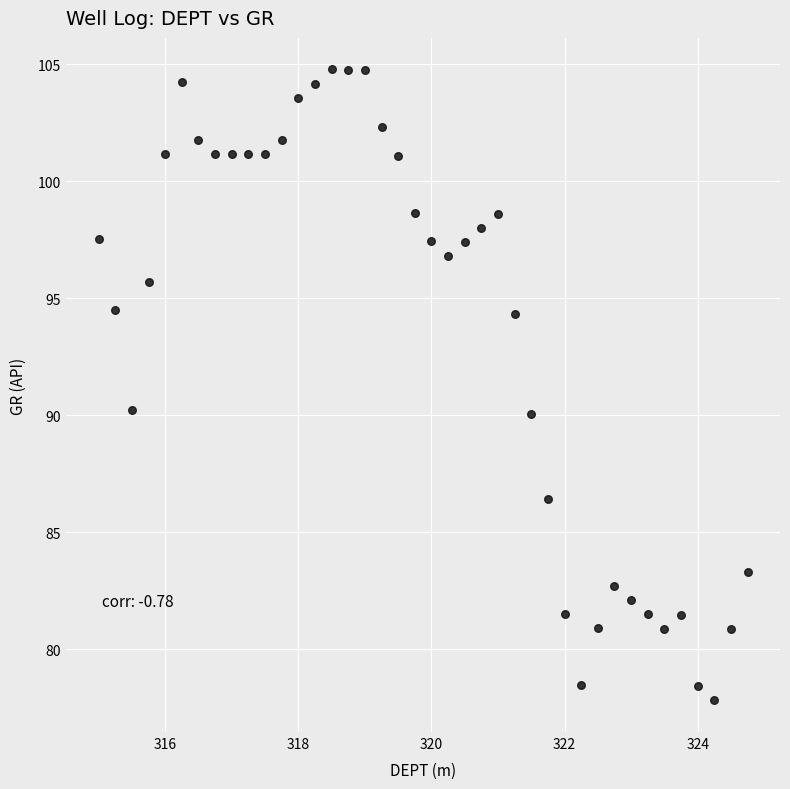

What is the range of Y values (max minus min)?

27.0